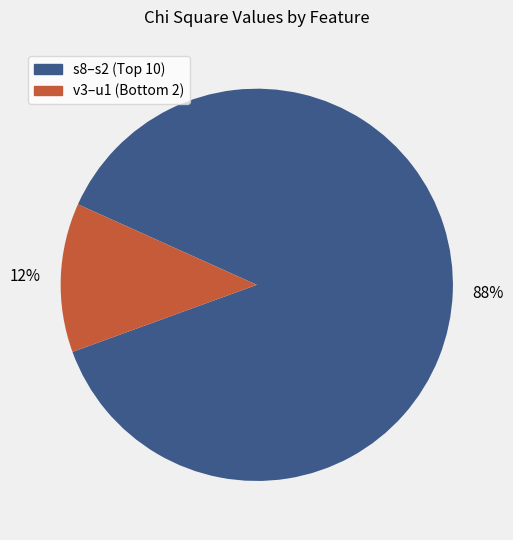

To the nearest percent, what is the average slice percentage?

50%